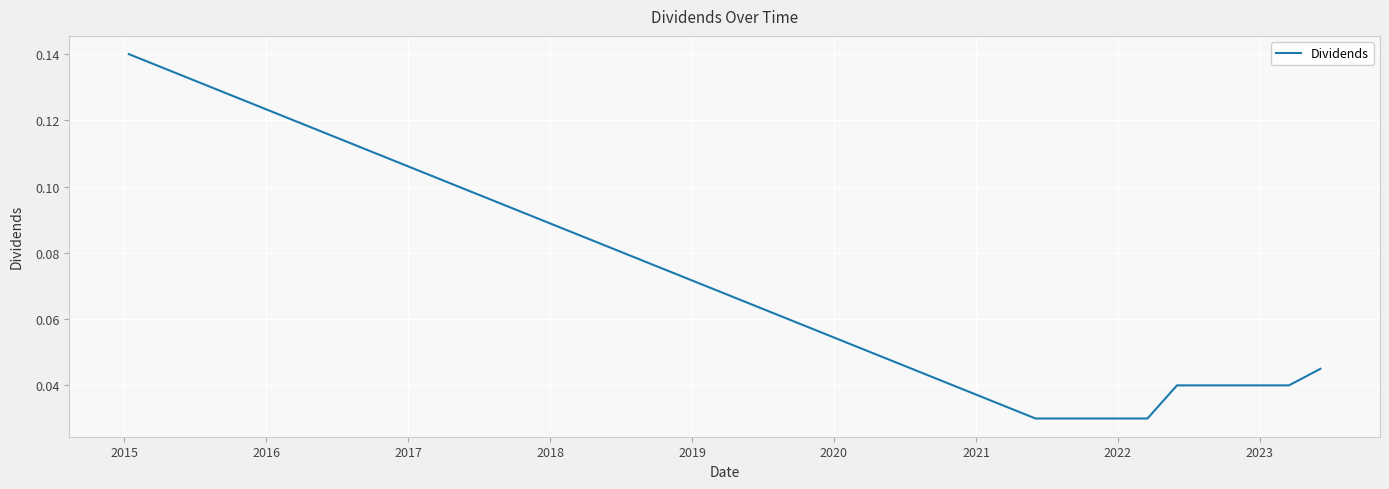

Is this an area chart (filled region under the line)?

No